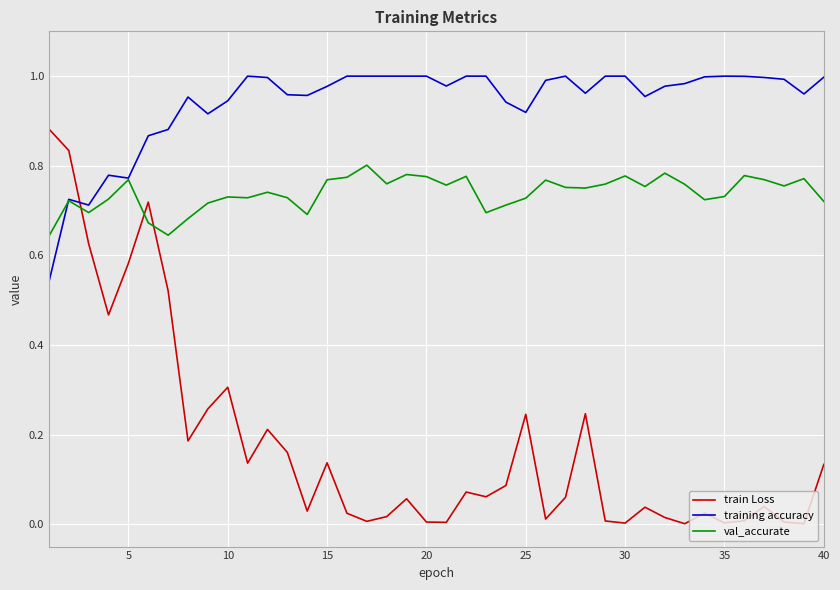

True or false: training accuracy and train Loss cross at least once.

True